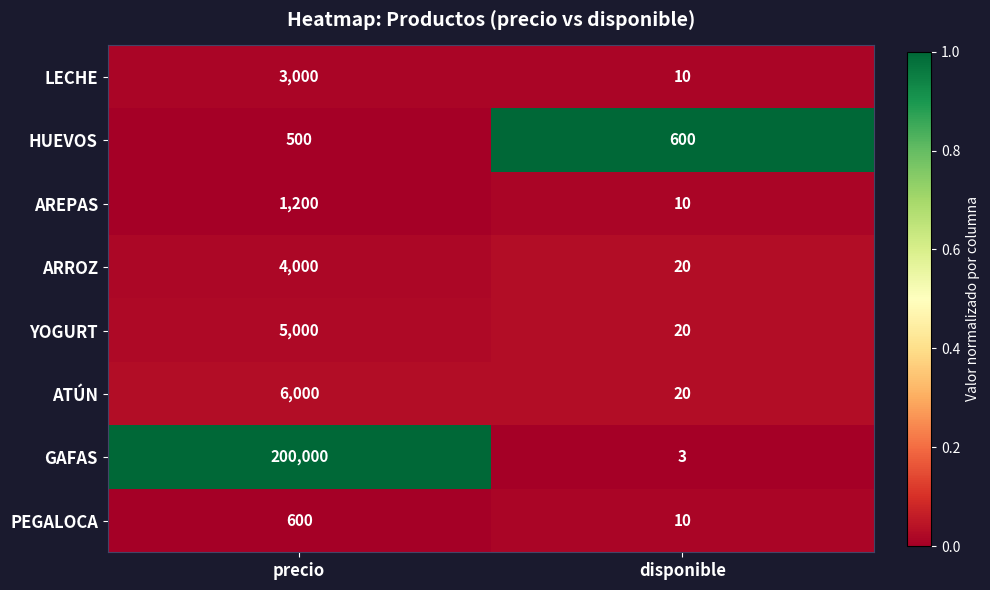

Reading right to left, what are all the values shown in this chart?

LECHE: disponible=10	precio=3000
HUEVOS: disponible=600	precio=500
AREPAS: disponible=10	precio=1200
ARROZ: disponible=20	precio=4000
YOGURT: disponible=20	precio=5000
ATÚN: disponible=20	precio=6000
GAFAS: disponible=3	precio=200000
PEGALOCA: disponible=10	precio=600